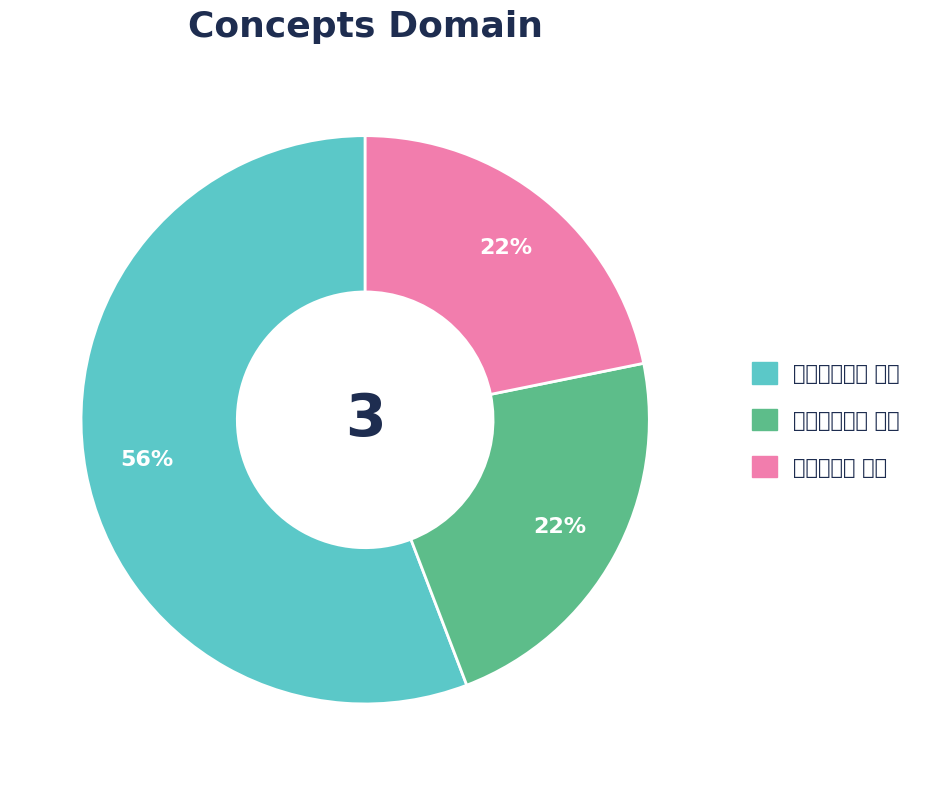

Combined, do 寄王希颜二首 其二 and 寄朱希颜二首 其二 account for over 50%?

Yes